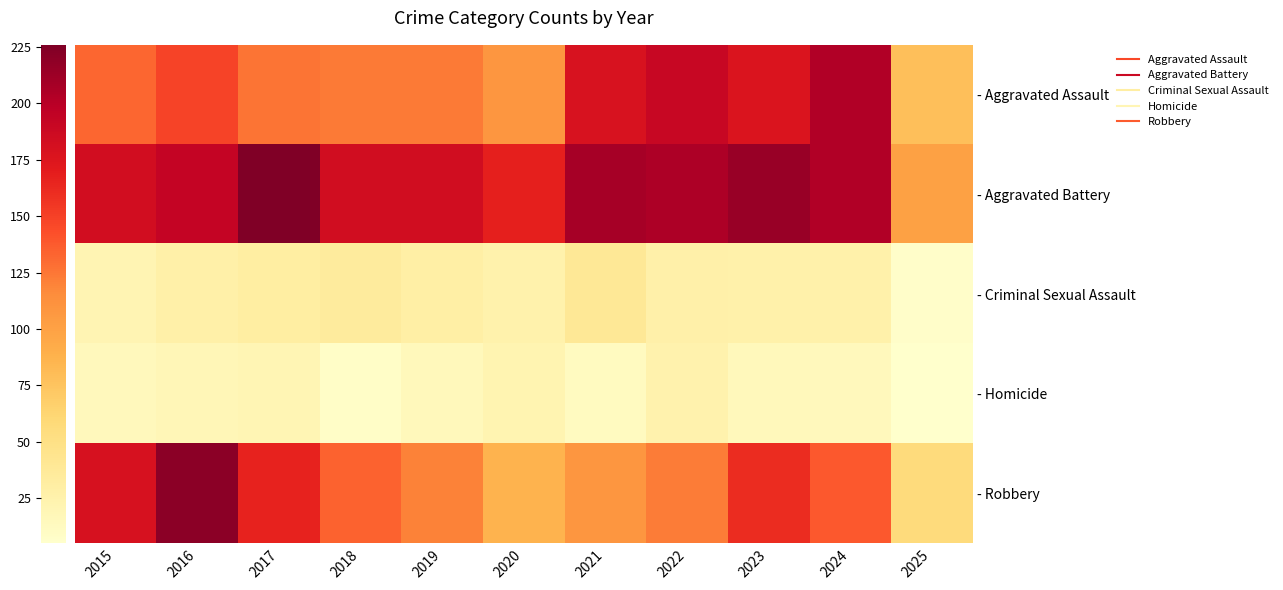

Rank the series by their maximum value, from highest to lowest.

- Aggravated Battery, - Robbery, - Aggravated Assault, - Criminal Sexual Assault, - Homicide